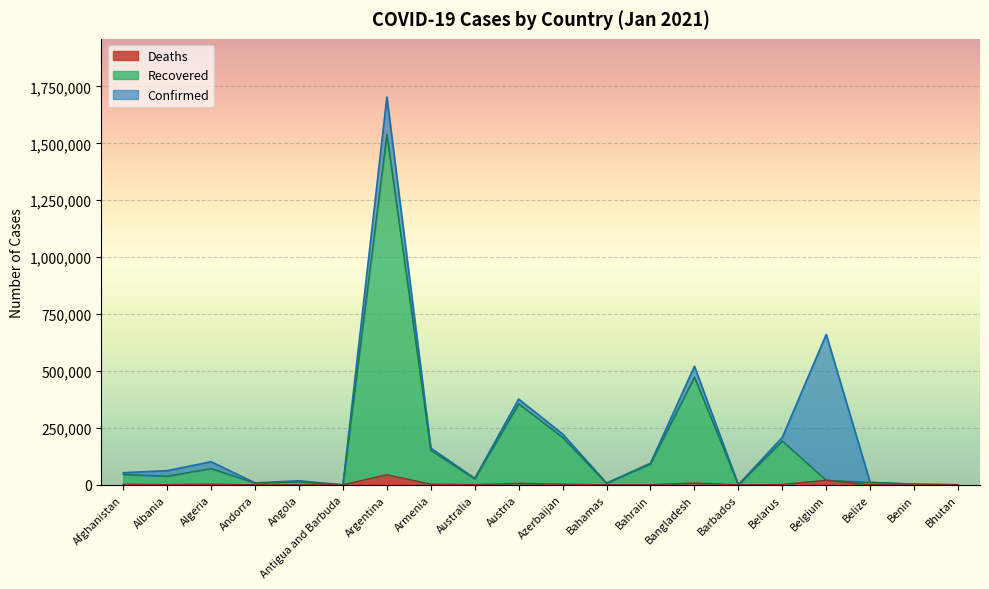

At which category is the sum across all series the highest?

Argentina